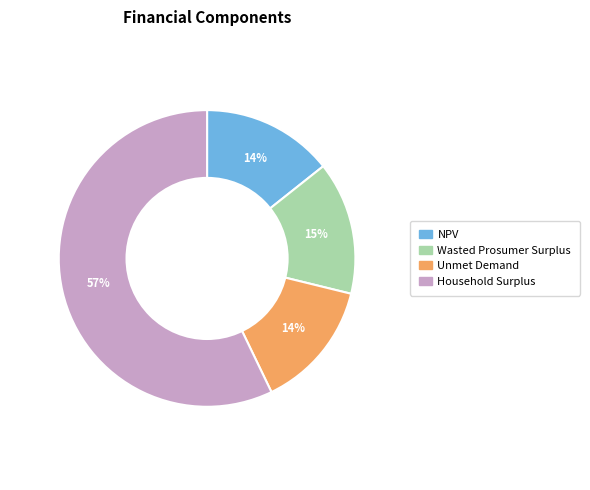

Between Household Surplus and Wasted Prosumer Surplus, which is larger?

Household Surplus